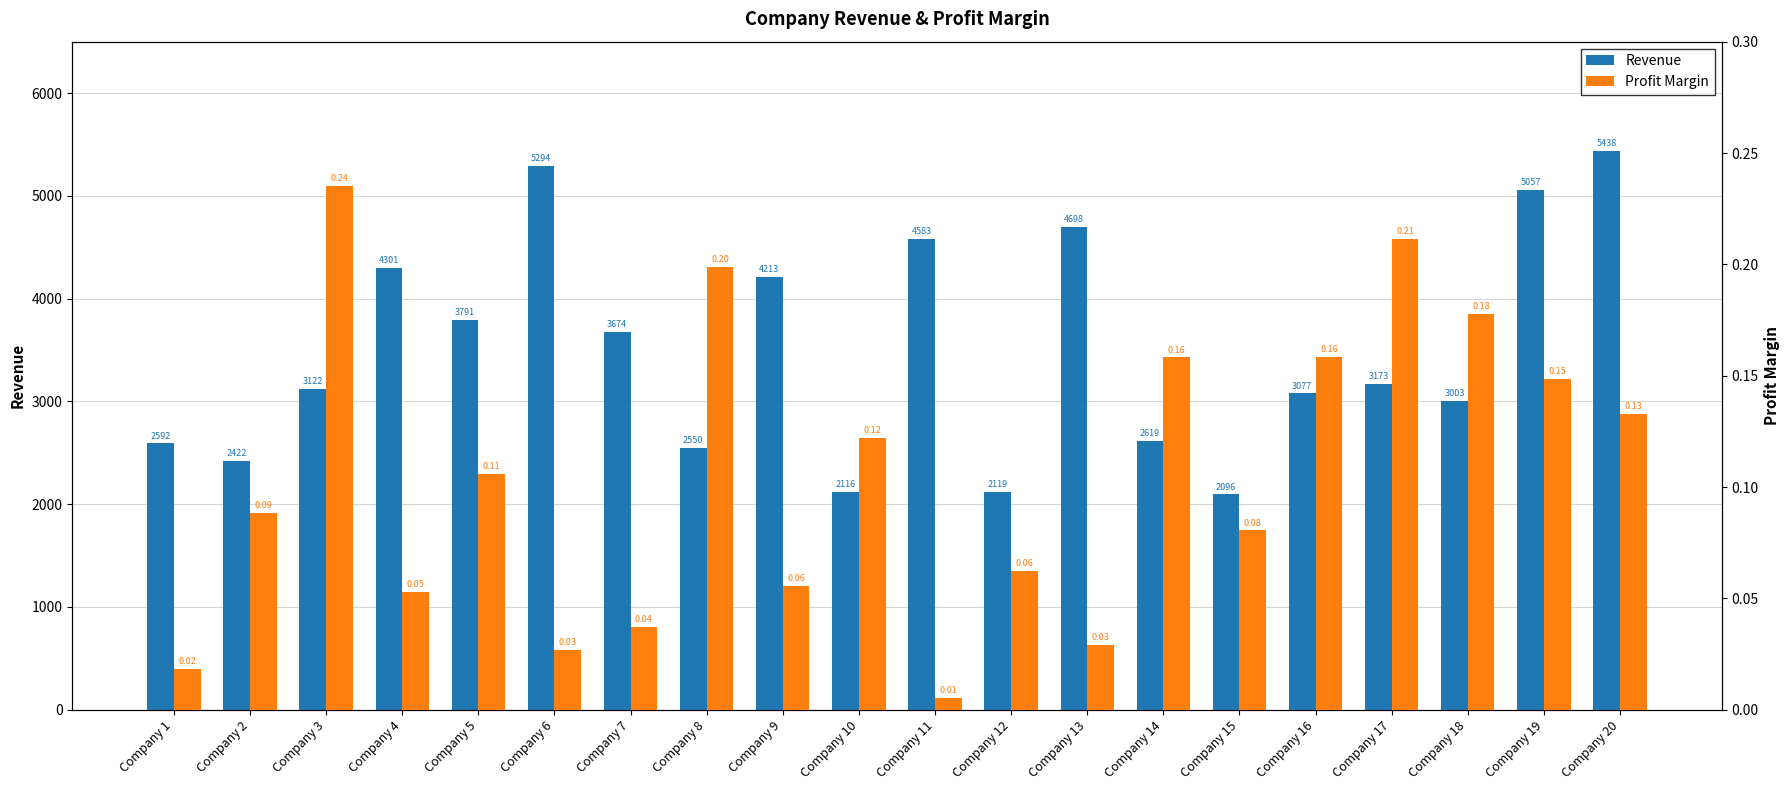

What is the difference between the highest and lowest values at Company 9?

4212.9